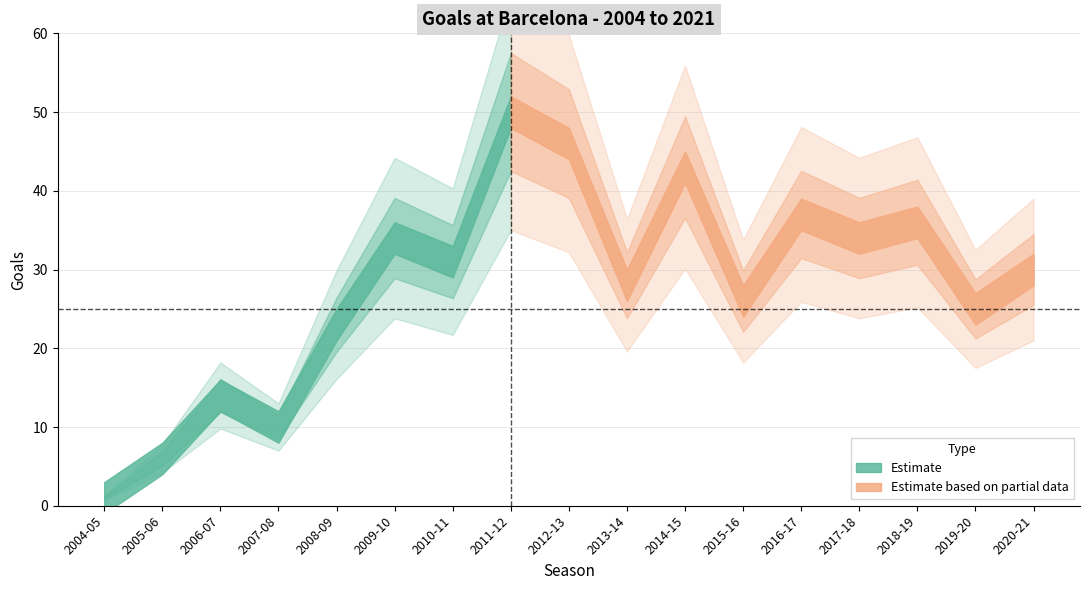

List the labels in order of value, smallest first.

2004-05, 2005-06, 2007-08, 2006-07, 2008-09, 2019-20, 2015-16, 2013-14, 2020-21, 2010-11, 2009-10, 2017-18, 2018-19, 2016-17, 2014-15, 2012-13, 2011-12